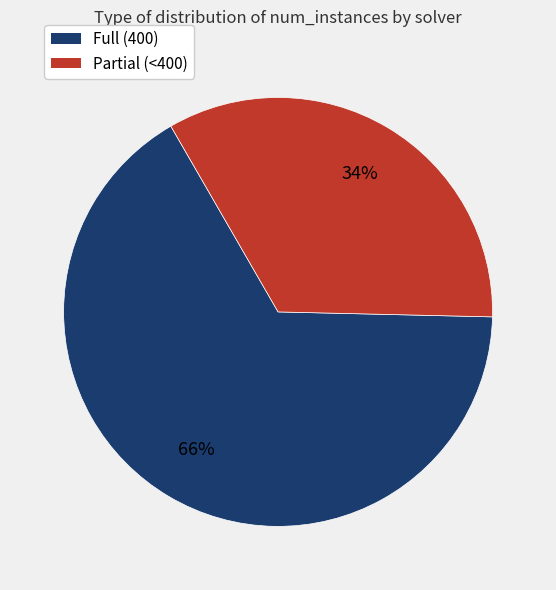

Is there a majority slice in this chart?

Yes